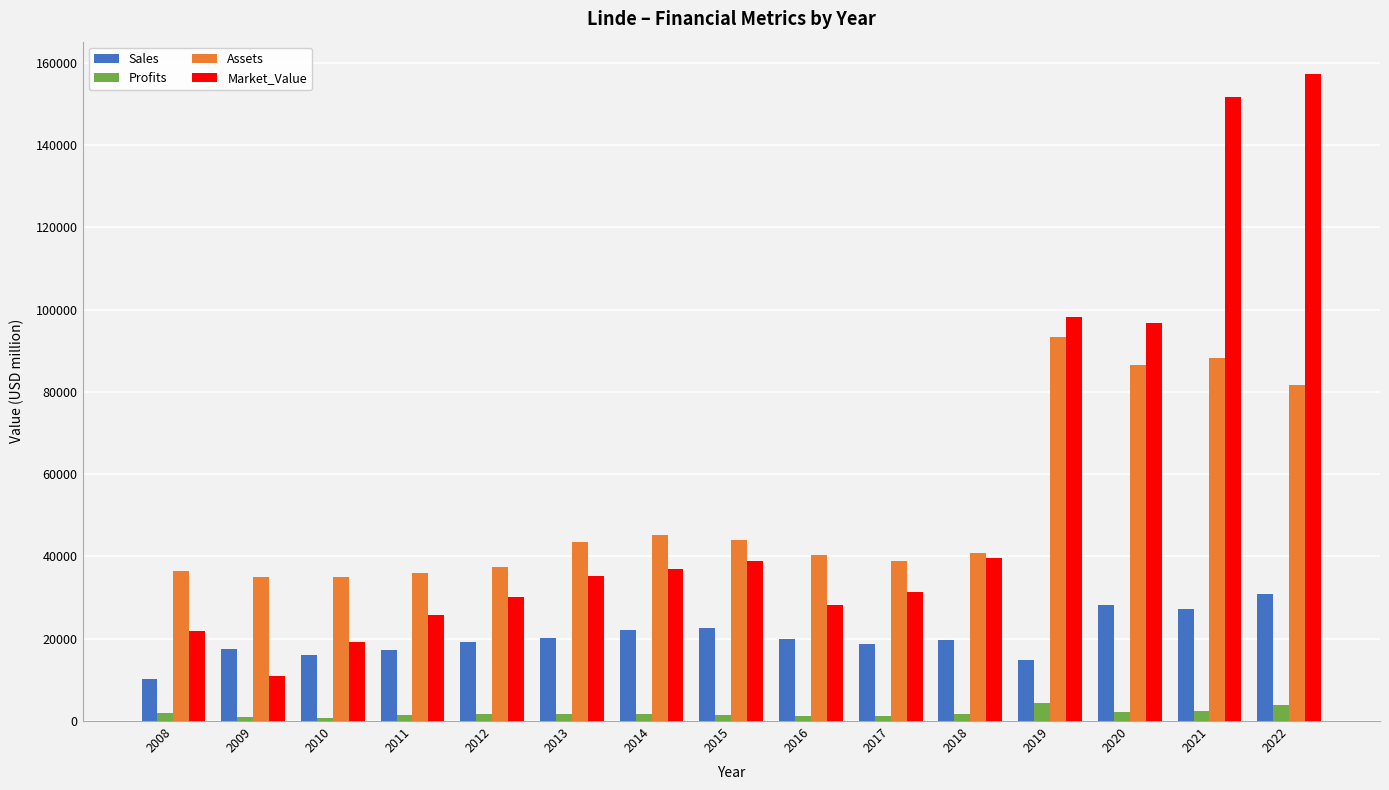

What is the difference between the maximum and minimum values in the Profits series?

3531.0